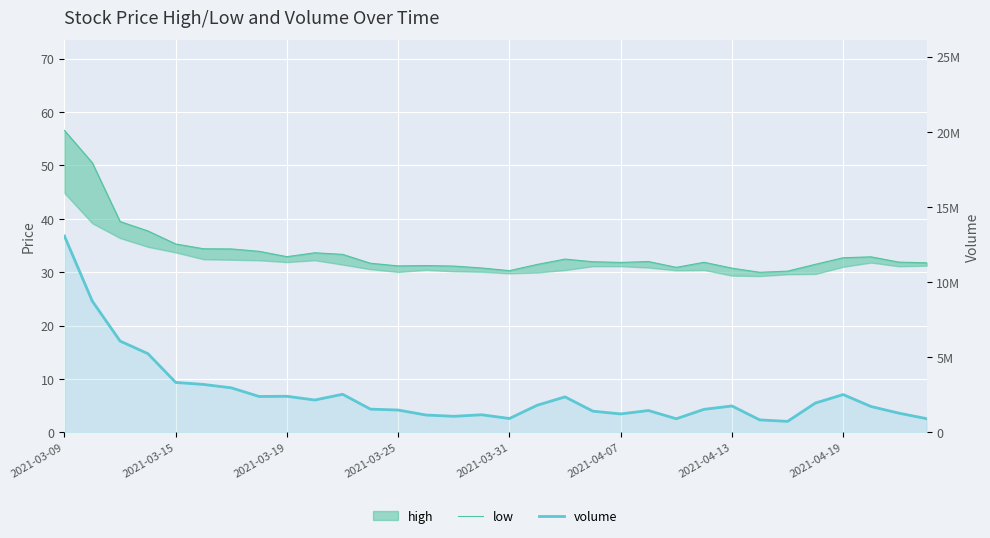

What is the greatest value displayed?

13058647.0